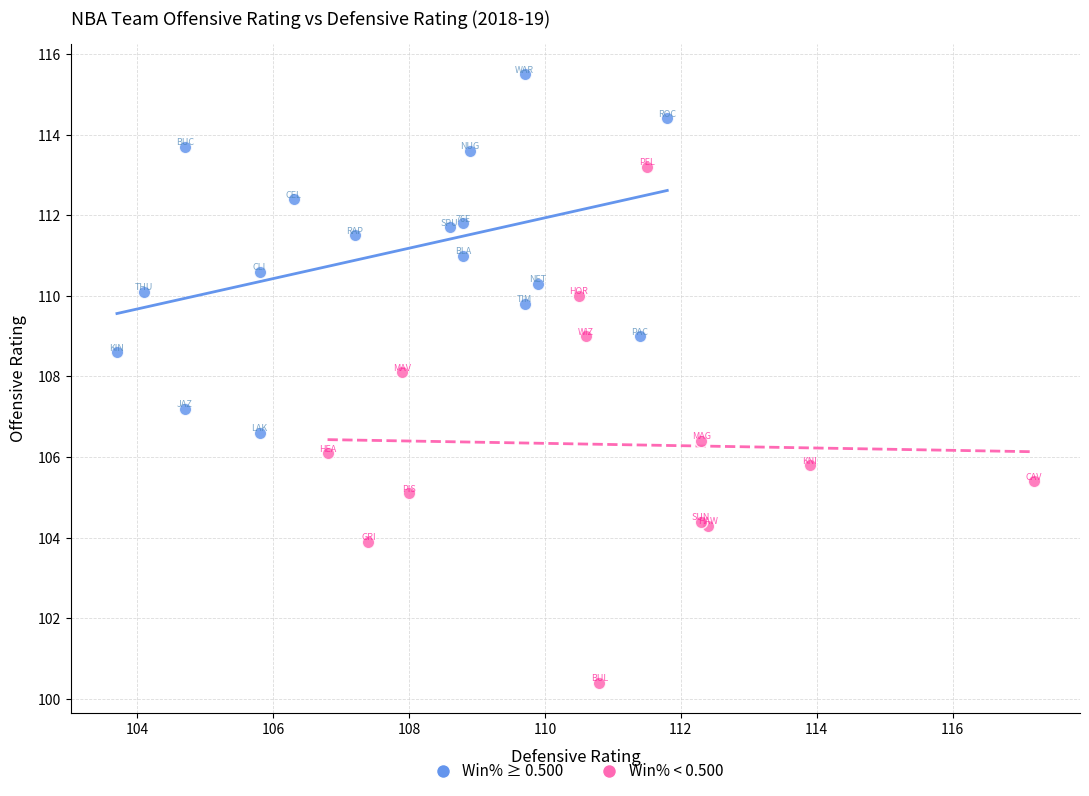

Which series reaches the minimum Y coordinate?

Win% < 0.500